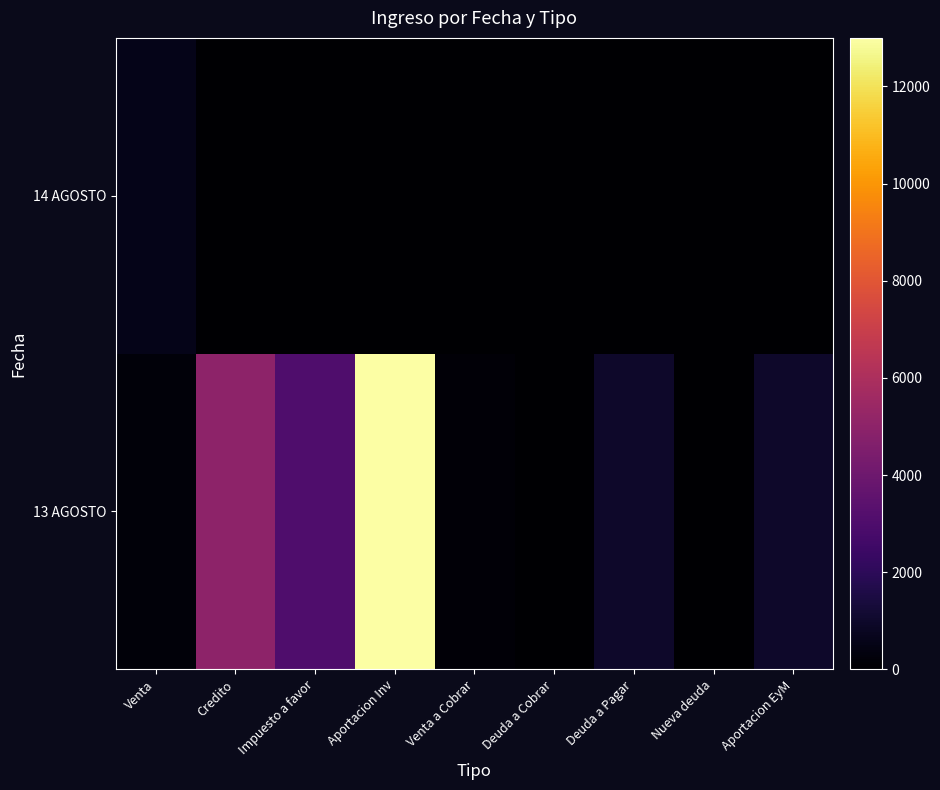

Which label corresponds to the largest value in the chart?

Aportacion Inv